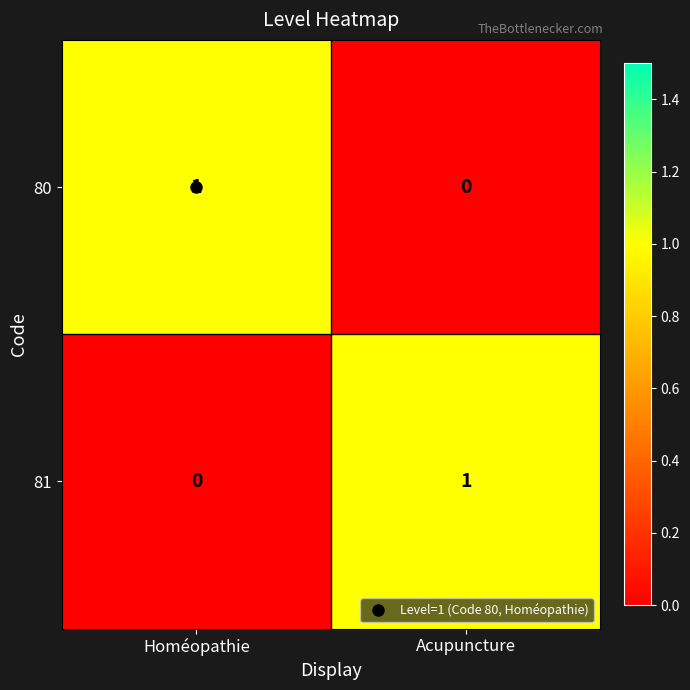

At which category does the chart reach its minimum across all series?

Acupuncture